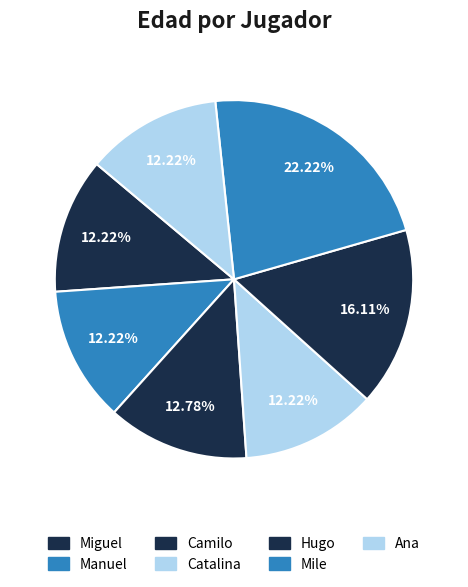

Which has a higher value, Mile or Catalina?

Mile